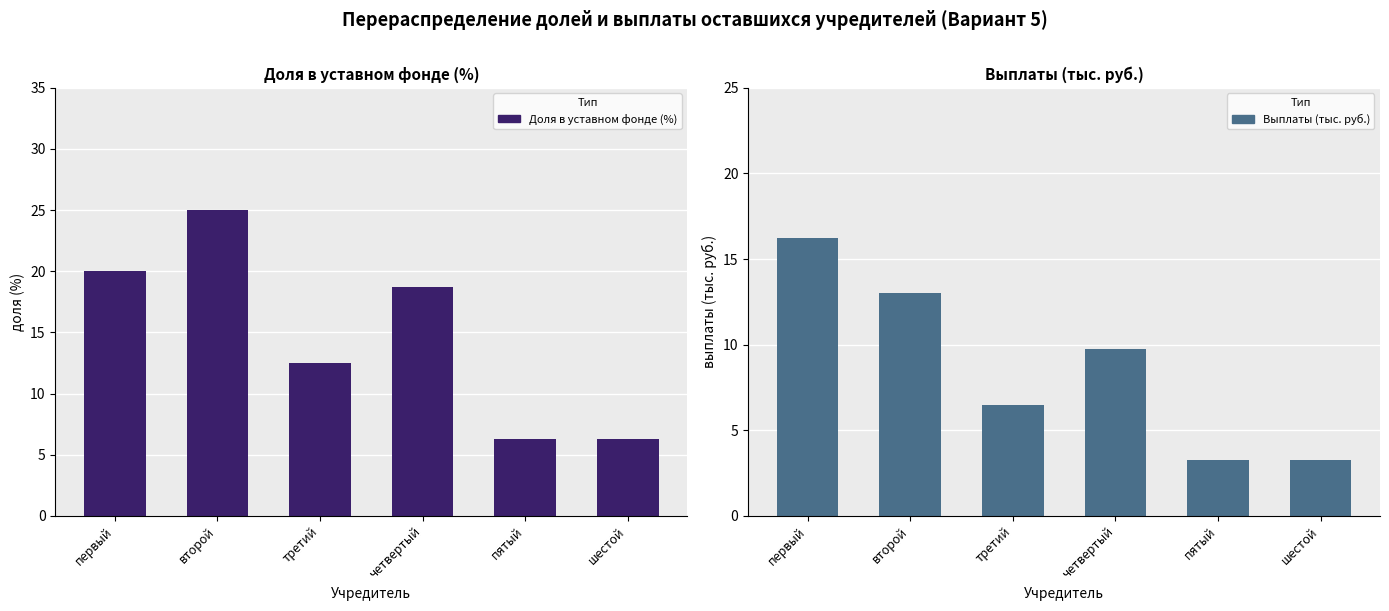

Which series has the largest total across all categories?

Доля в уставном фонде (%)